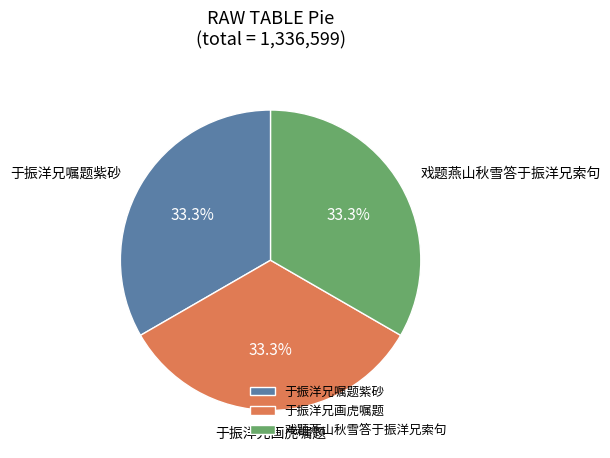

True or false: 戏题燕山秋雪答于振洋兄索句 accounts for 33% of the total.

True